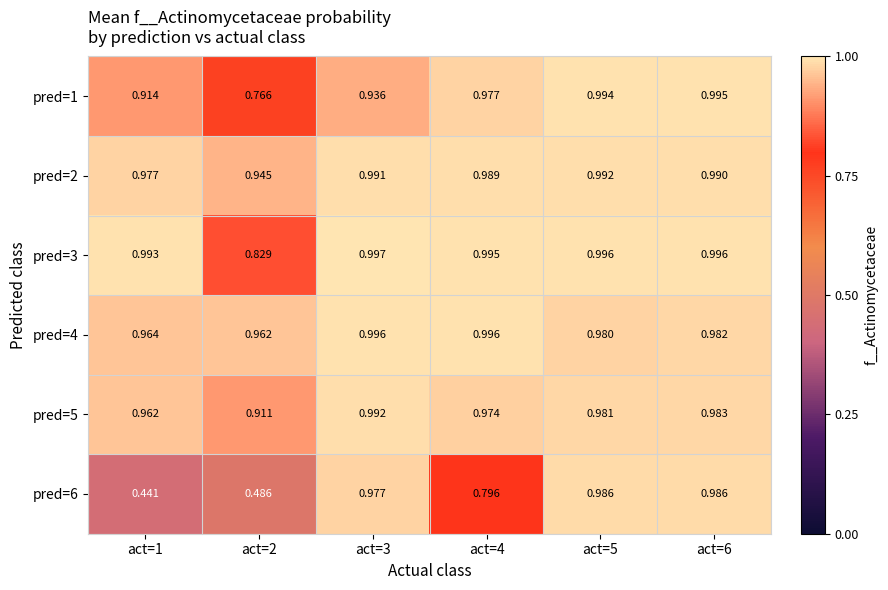

What is the total value across all series at act=2?

4.9